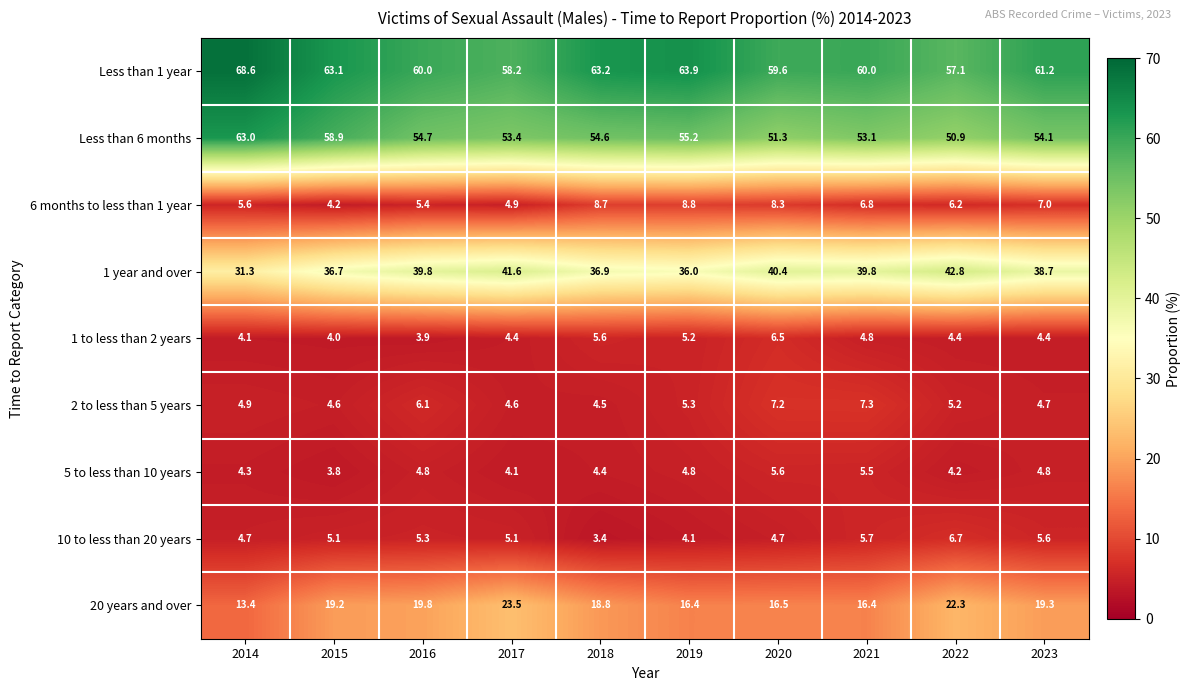

Read the Less than 1 year value at 2014.

68.6